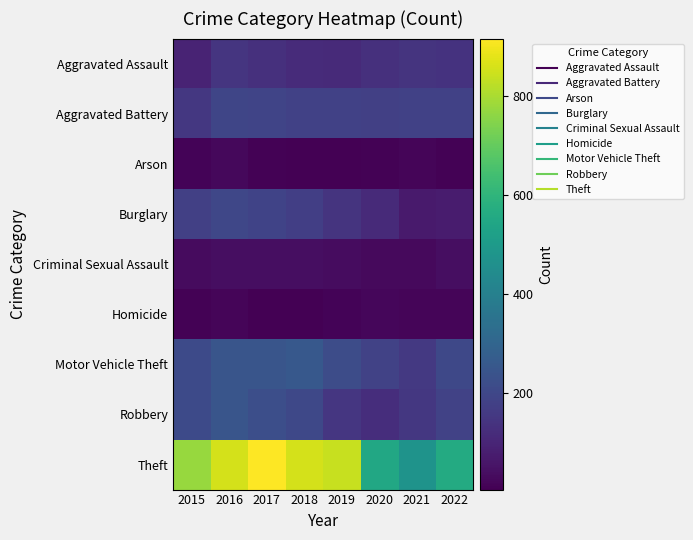

Reading left to right, transcribe all the data shown in this chart.

Aggravated Assault: 2015=95	2016=146	2017=131	2018=119	2019=113	2020=131	2021=142	2022=140
Aggravated Battery: 2015=154	2016=196	2017=191	2018=183	2019=182	2020=180	2021=181	2022=183
Arson: 2015=15	2016=25	2017=12	2018=8	2019=6	2020=12	2021=17	2022=11
Burglary: 2015=178	2016=201	2017=189	2018=176	2019=143	2020=116	2021=71	2022=76
Criminal Sexual Assault: 2015=31	2016=39	2017=39	2018=38	2019=37	2020=28	2021=28	2022=39
Homicide: 2015=13	2016=18	2017=8	2018=8	2019=14	2020=22	2021=20	2022=19
Motor Vehicle Theft: 2015=211	2016=245	2017=247	2018=256	2019=216	2020=184	2021=156	2022=205
Robbery: 2015=212	2016=247	2017=224	2018=204	2019=150	2020=124	2021=153	2022=184
Theft: 2015=774	2016=858	2017=916	2018=856	2019=841	2020=551	2021=474	2022=562